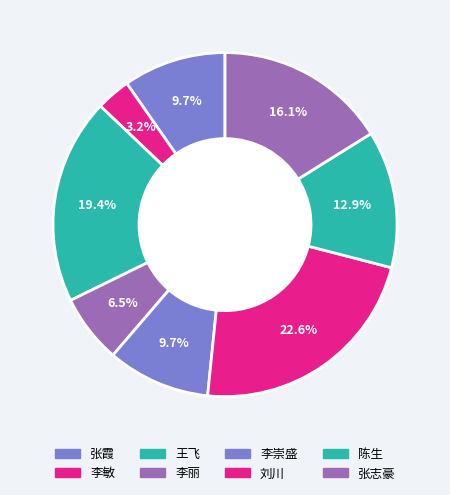

How many segments does this pie chart have?

8